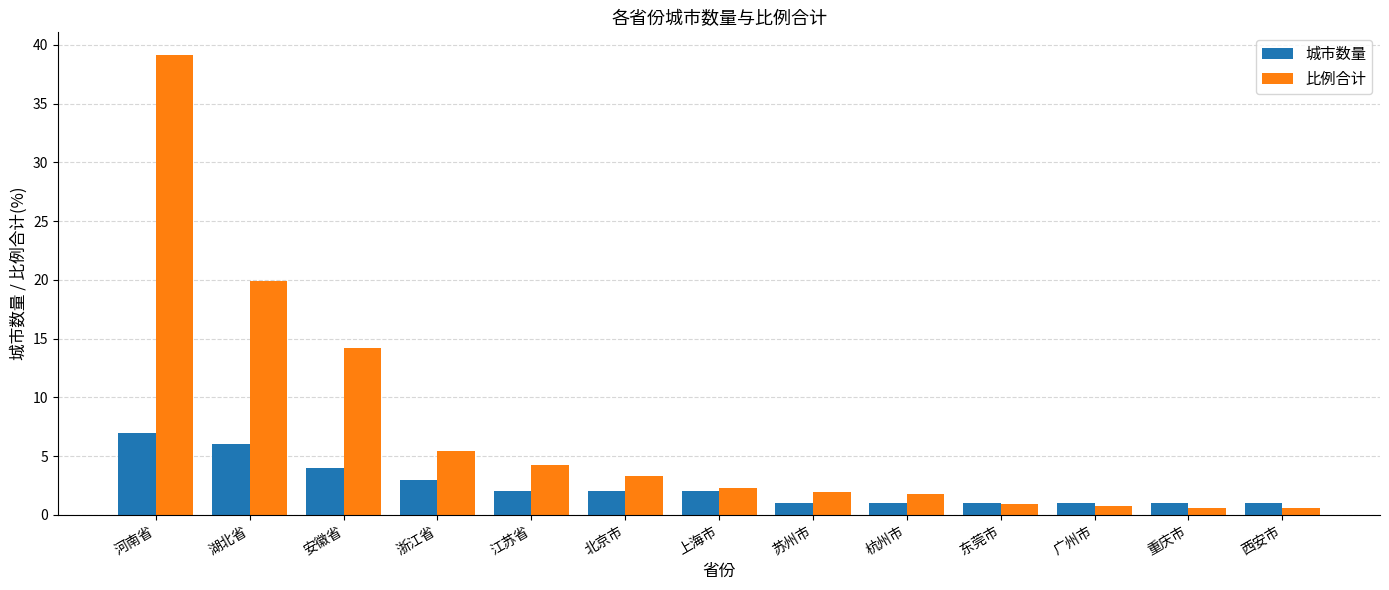

True or false: 比例合计 has a value of 7.5 at 安徽省.

False